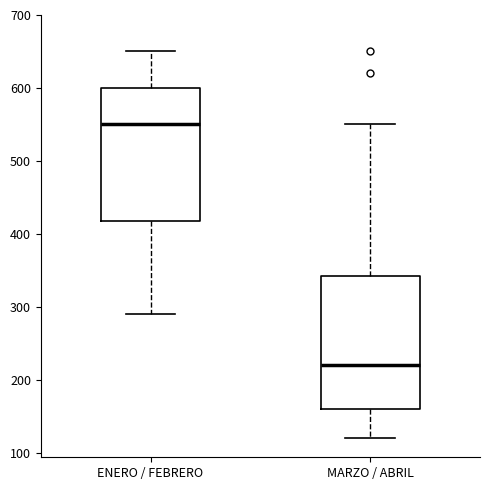

Which box's median line is the lowest?

MARZO / ABRIL